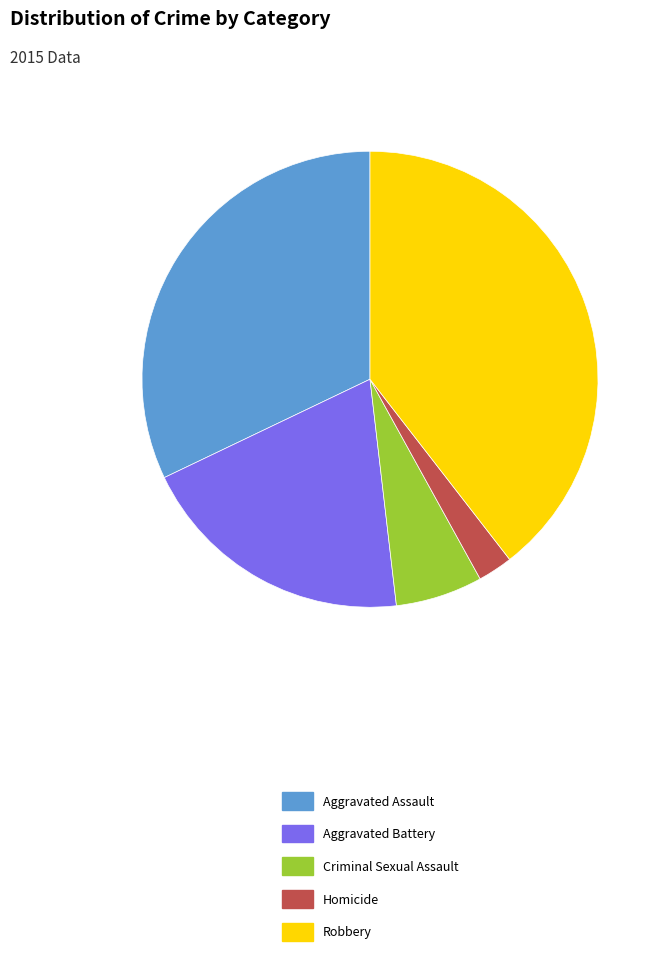

Rank the categories by value from lowest to highest.

Homicide, Criminal Sexual Assault, Aggravated Battery, Aggravated Assault, Robbery